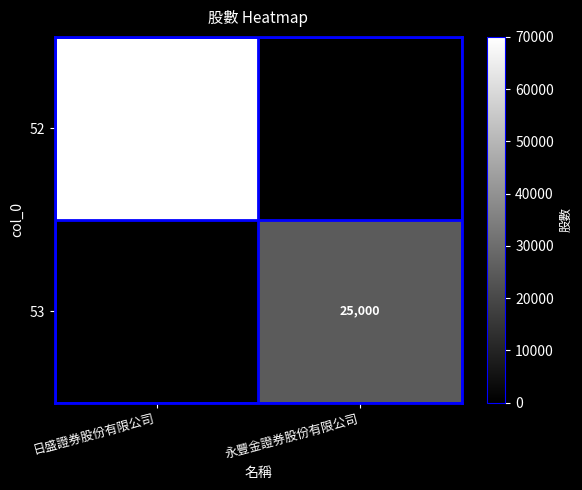

Is the value of 52 at 日盛證券股份有限公司 greater than the value of 53 at 永豐金證券股份有限公司?

Yes